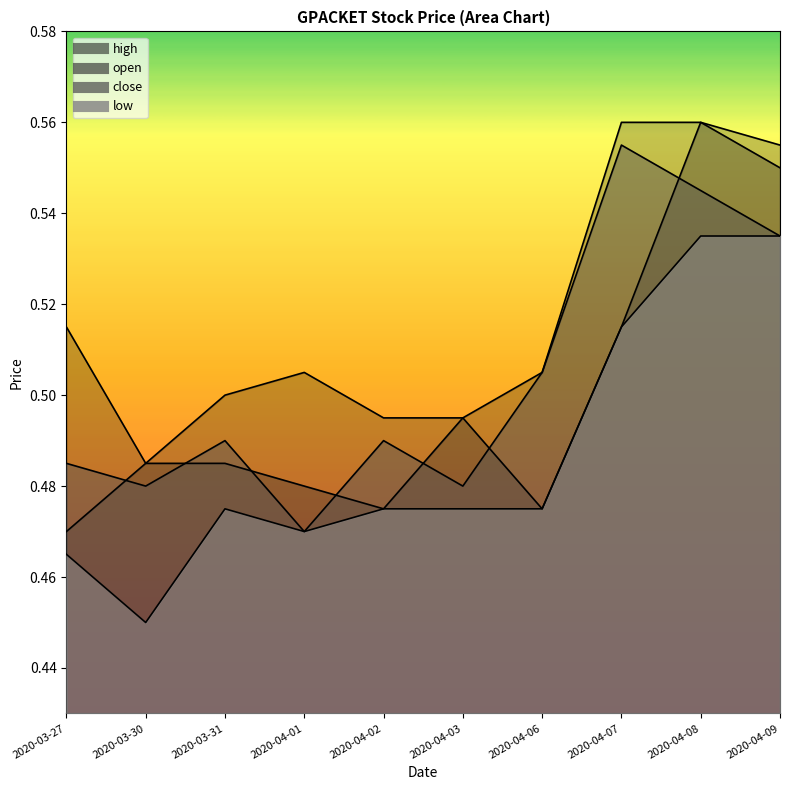

How many interior local valleys does the open series have?

2